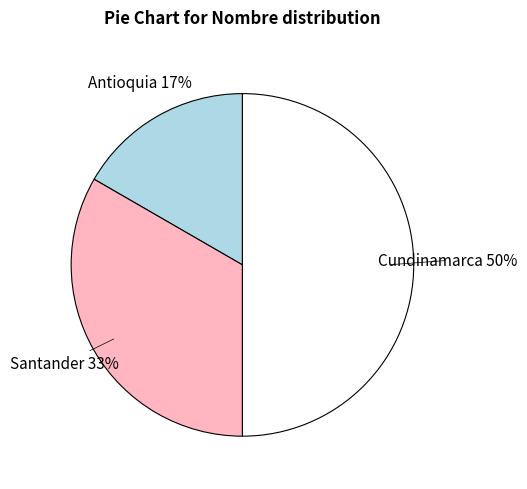

Which category has the biggest portion of the pie?

Cundinamarca